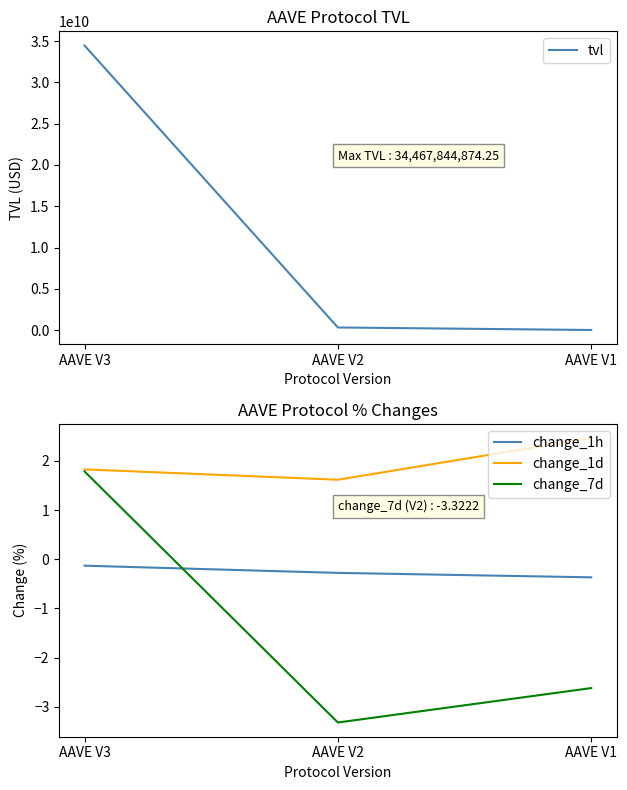

What is the highest value of the change_7d series?

1.8